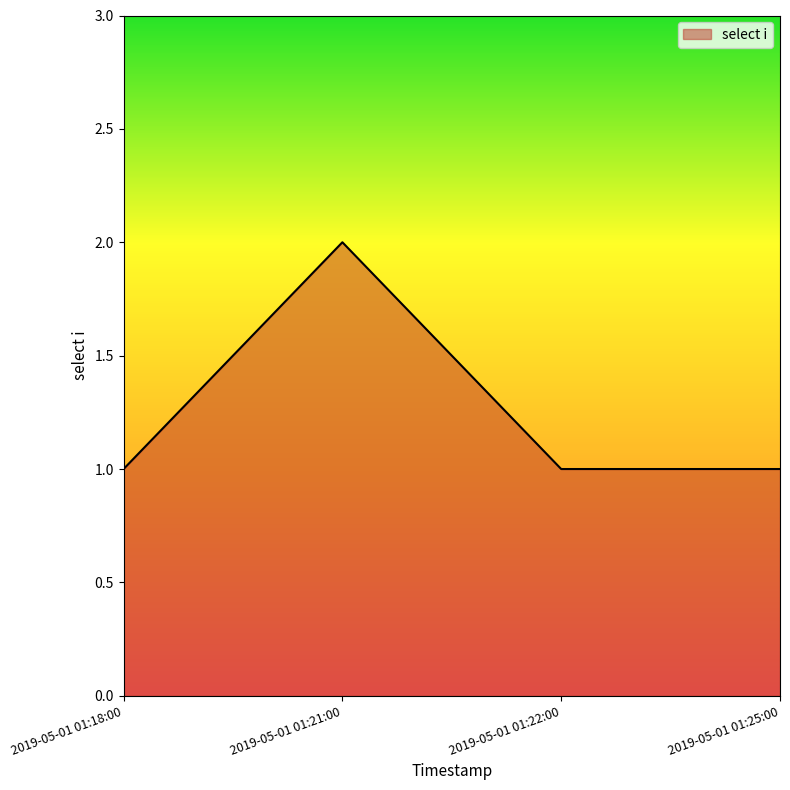

At which category does the data reach its first local peak?

2019-05-01 01:21:00